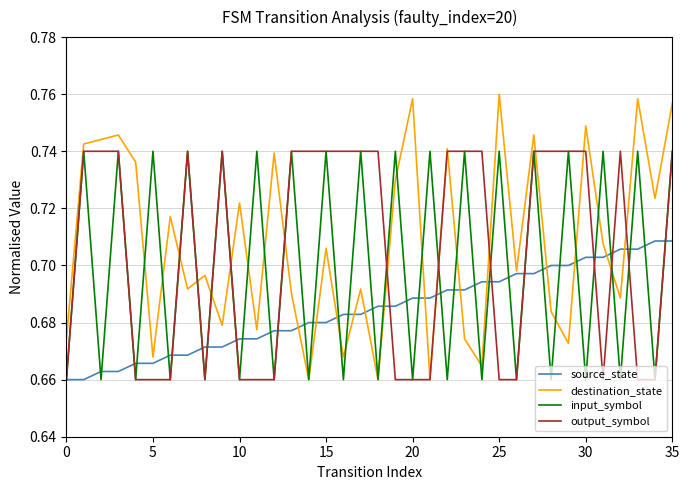

Which series ends up on top after the final intersection of output_symbol and destination_state?

destination_state